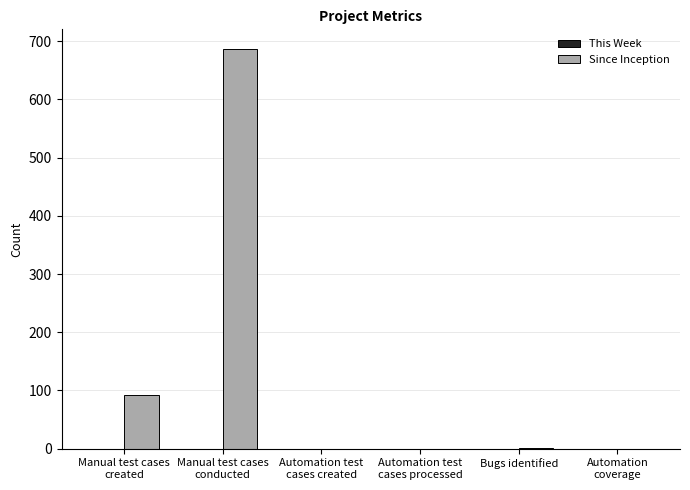

What is the maximum value shown in the chart?

686